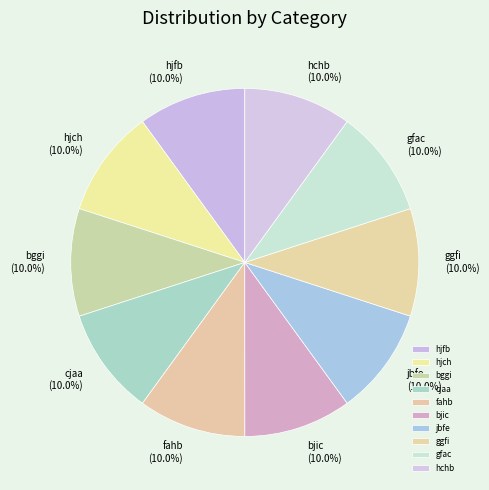

Combined, what portion of the pie is jbfe and hjch?

20.0%